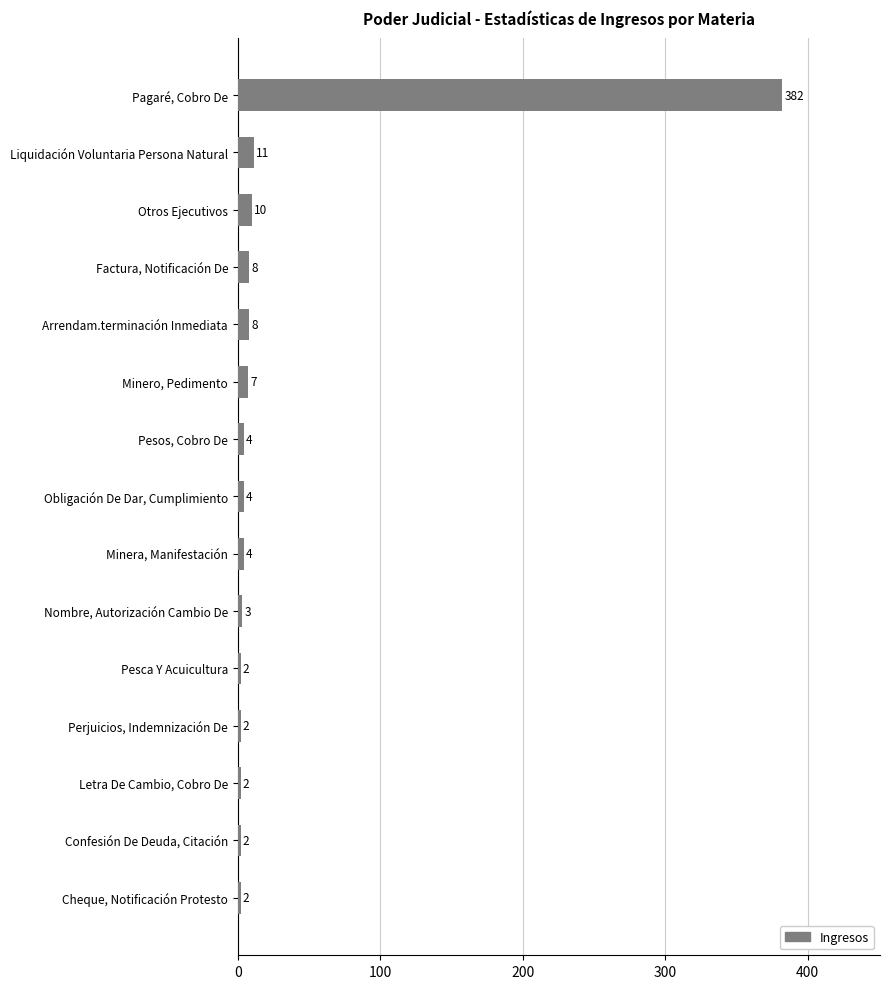

What is the smallest value displayed?

2